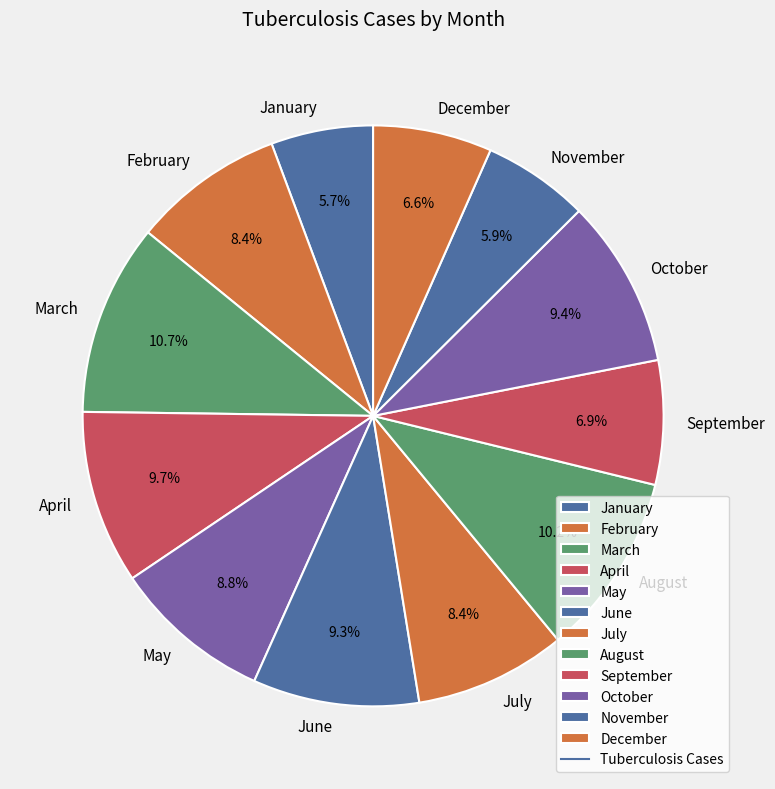

Is October the majority of the pie?

No